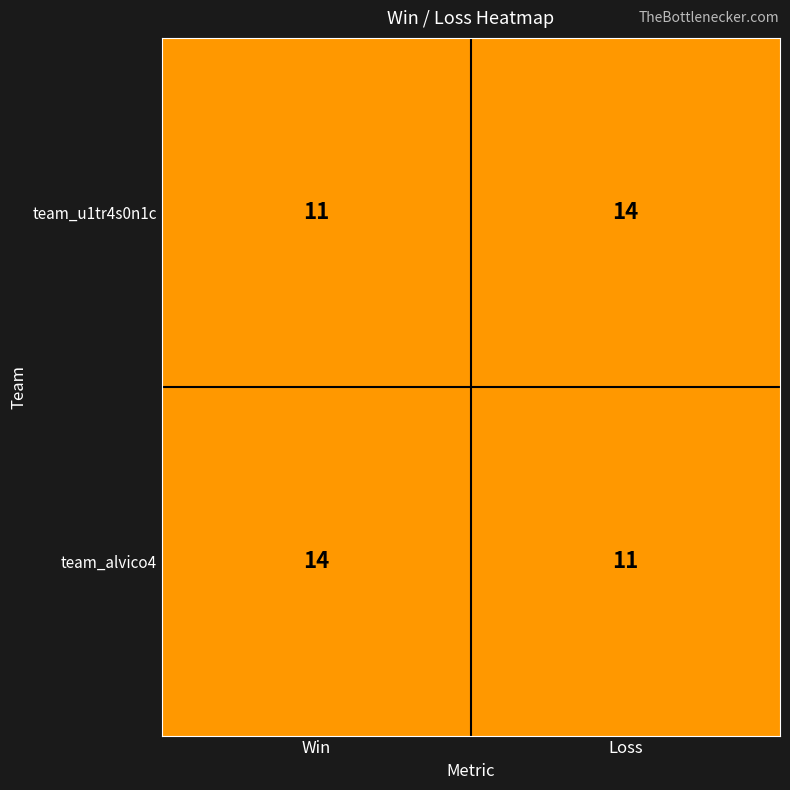

The value of team_alvico4 at Win is 14. True or false?

True